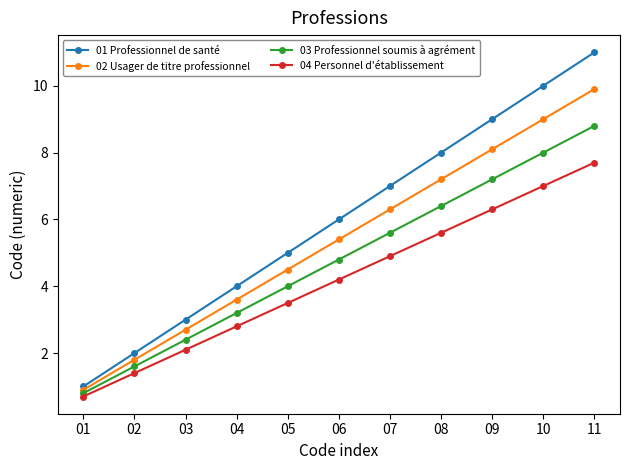

Which series has the largest total across all categories?

01 Professionnel de santé